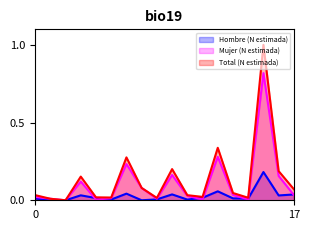

Which category has the highest value in the Mujer (N estimada) series?

15